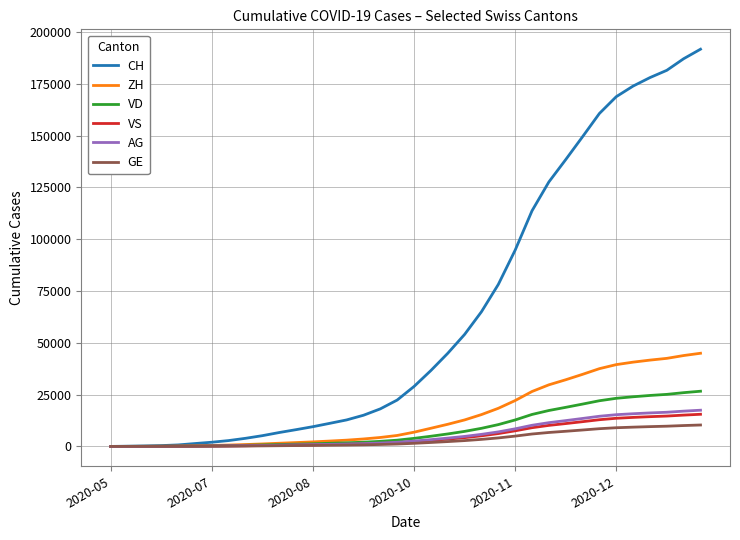

What is the greatest value displayed?

191688